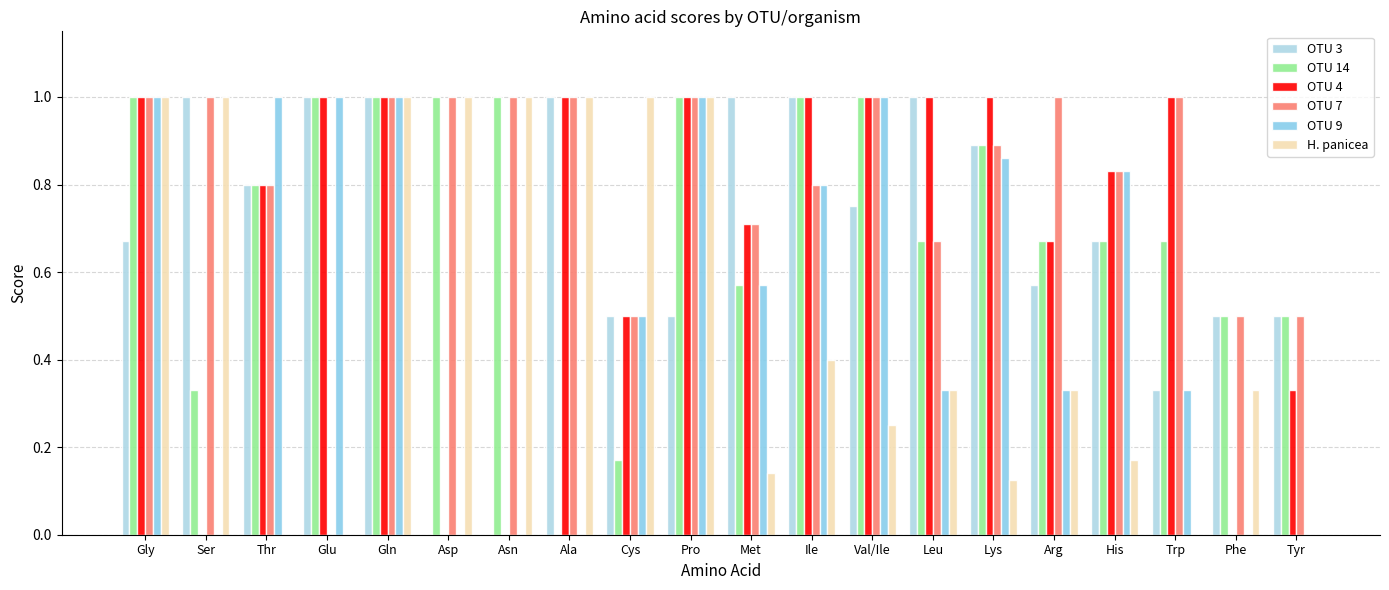

Count the number of data series in this chart.

6